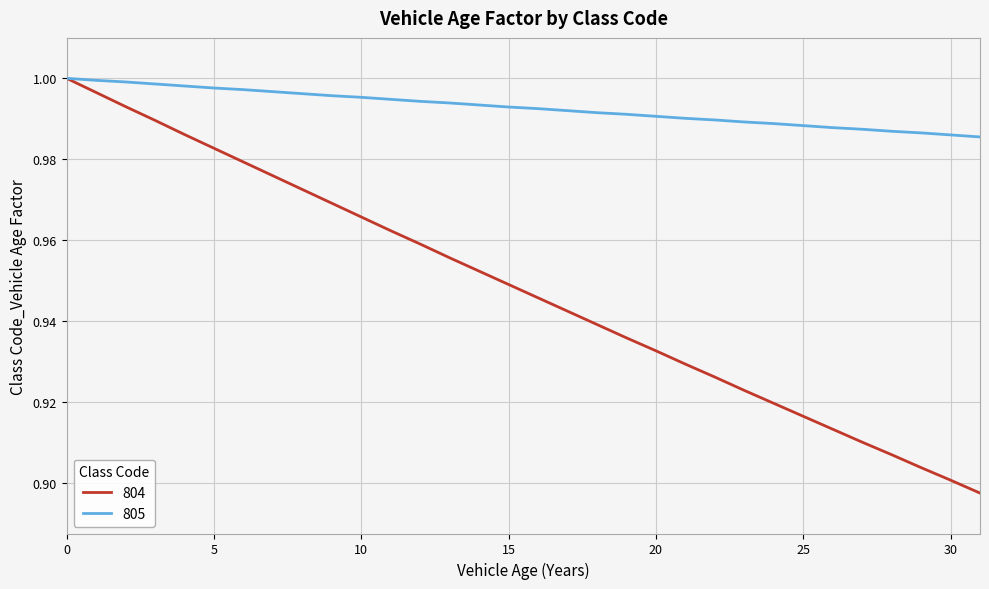

What are all the series names shown in the legend?

804, 805